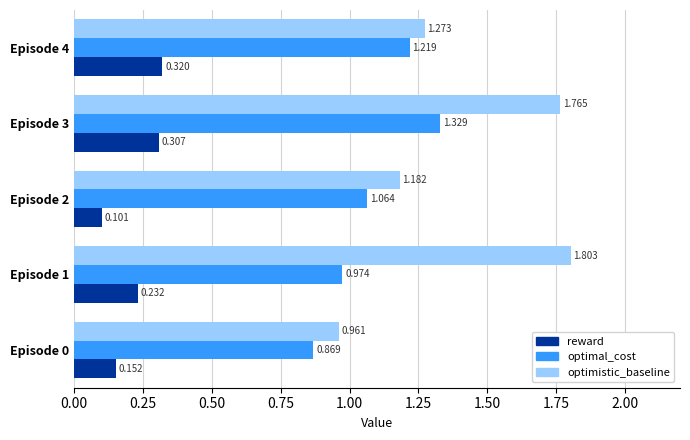

Which series has the largest total across all categories?

optimistic_baseline